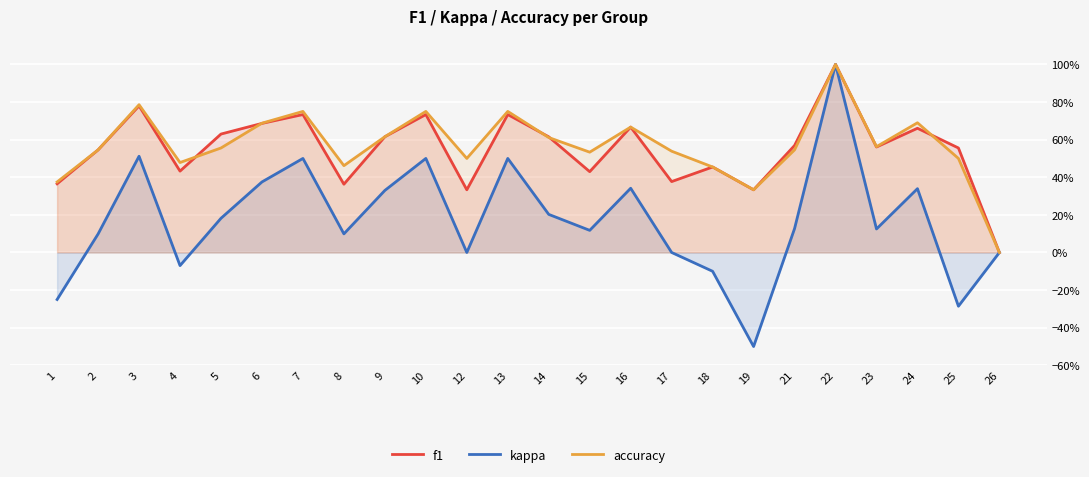

True or false: accuracy has more than 0 points higher than both neighbors.

True